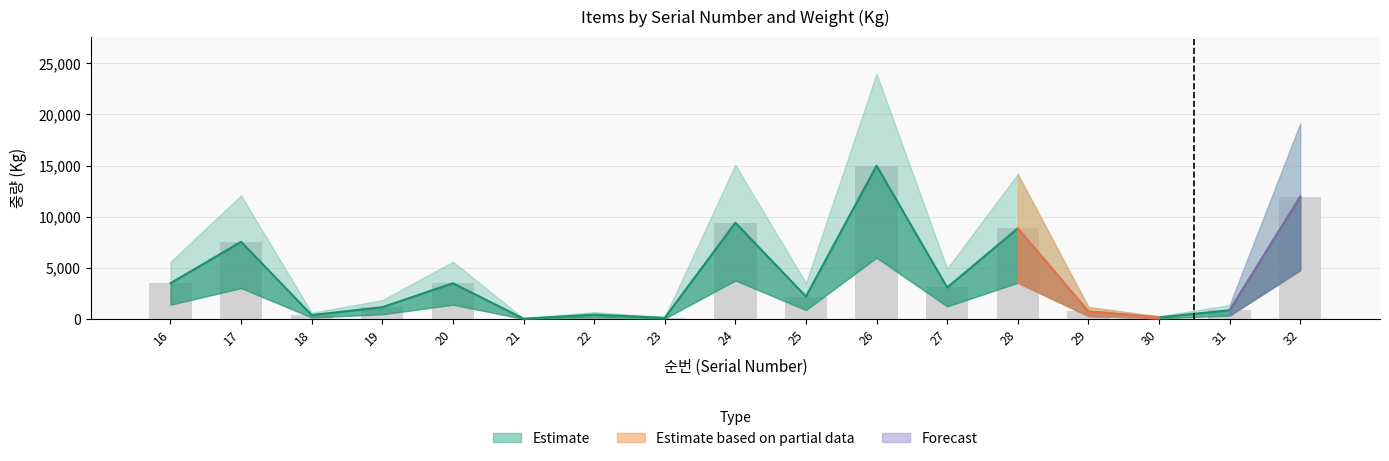

What is the sum of all values?

68930